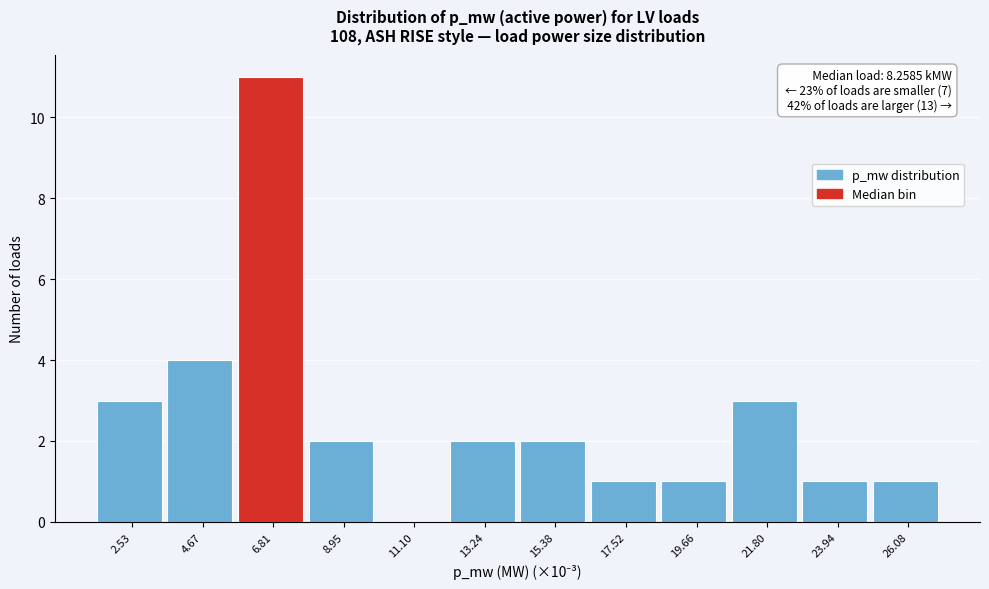

Reading left to right, transcribe all the data shown in this chart.

2.53=3	4.67=4	6.81=11	8.95=2	11.10=0	13.24=2	15.38=2	17.52=1	19.66=1	21.80=3	23.94=1	26.08=1